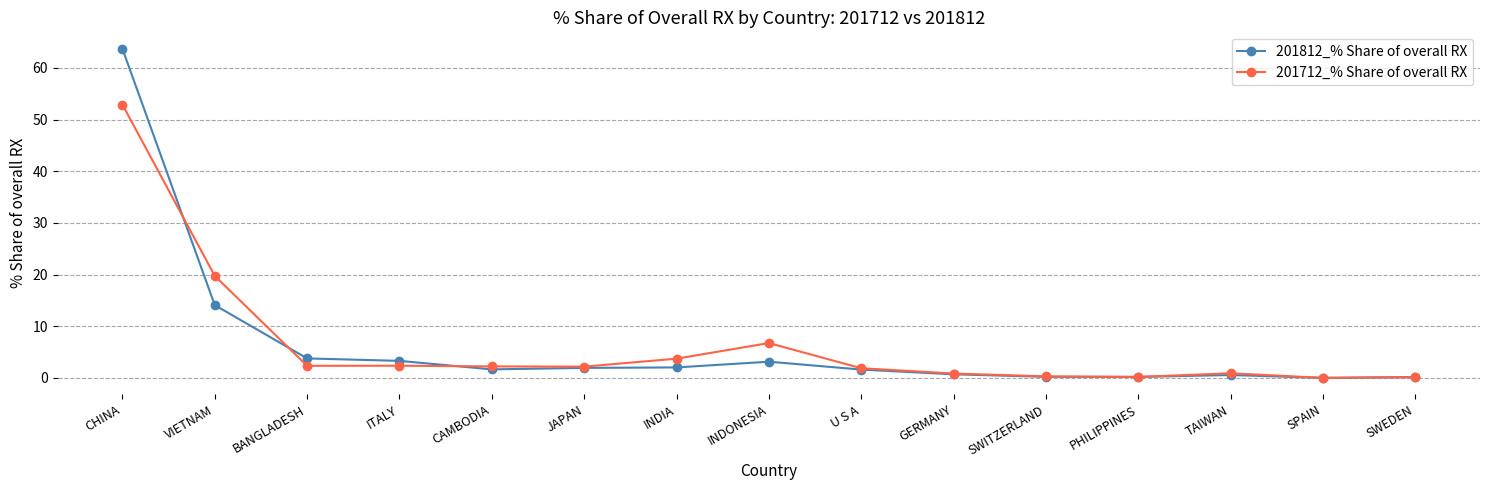

At which label does 201712_% Share of overall RX reach its peak?

CHINA